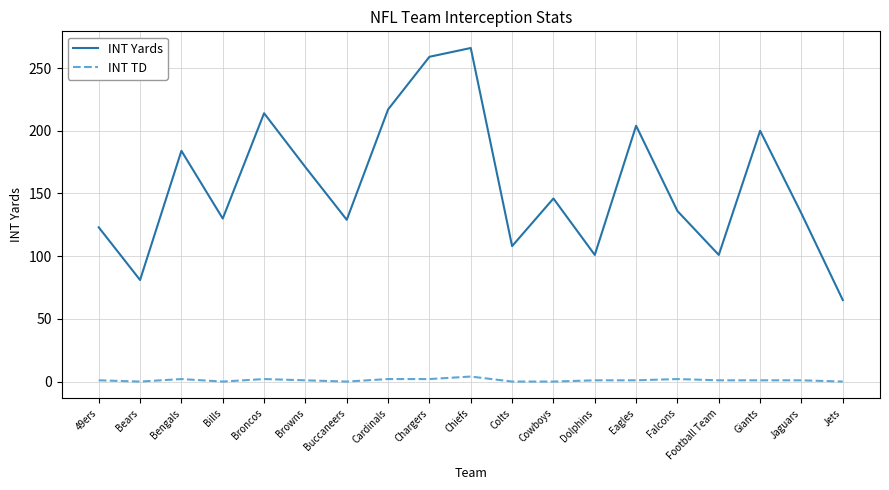

How many interior local peaks does the INT Yards series have?

6